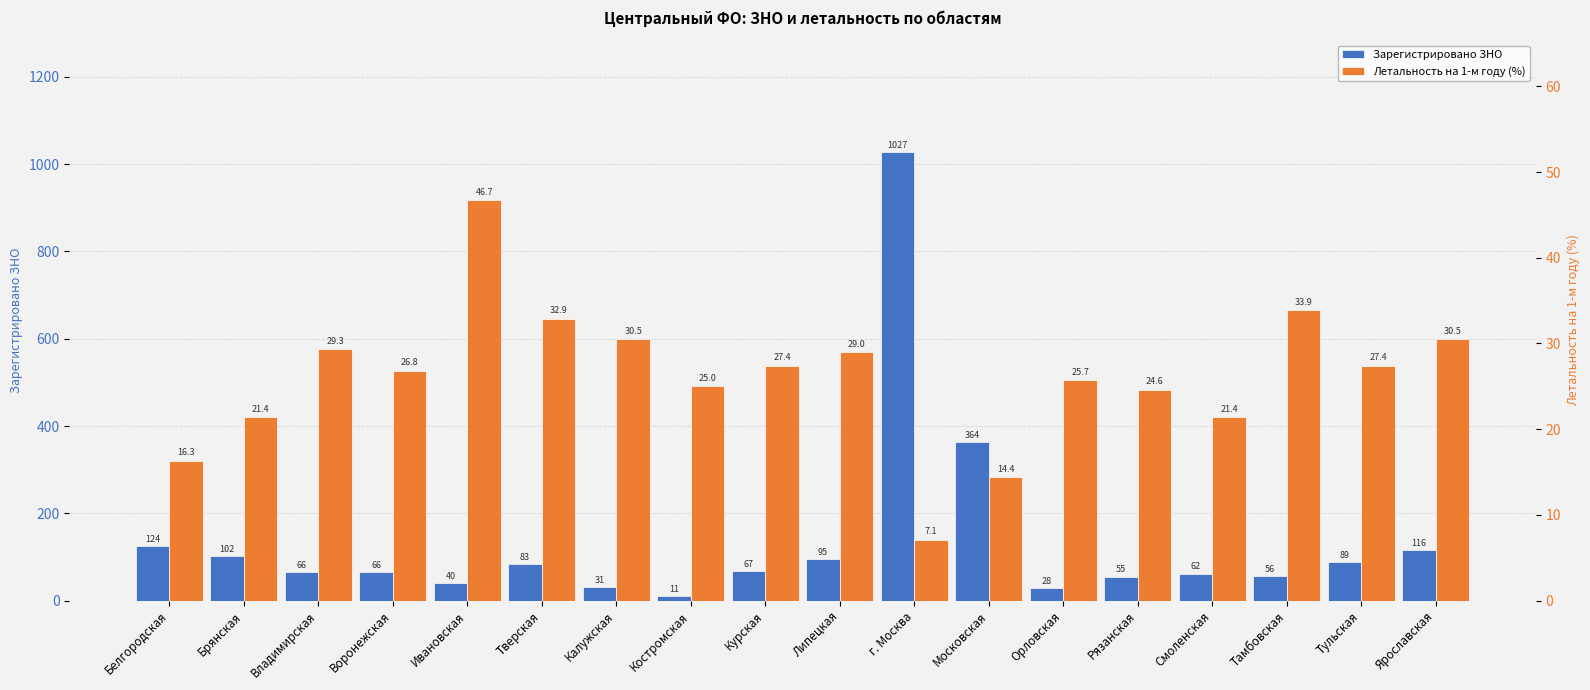

What is the value of the Зарегистрировано ЗНО bar at the 12th from the left?

364.0